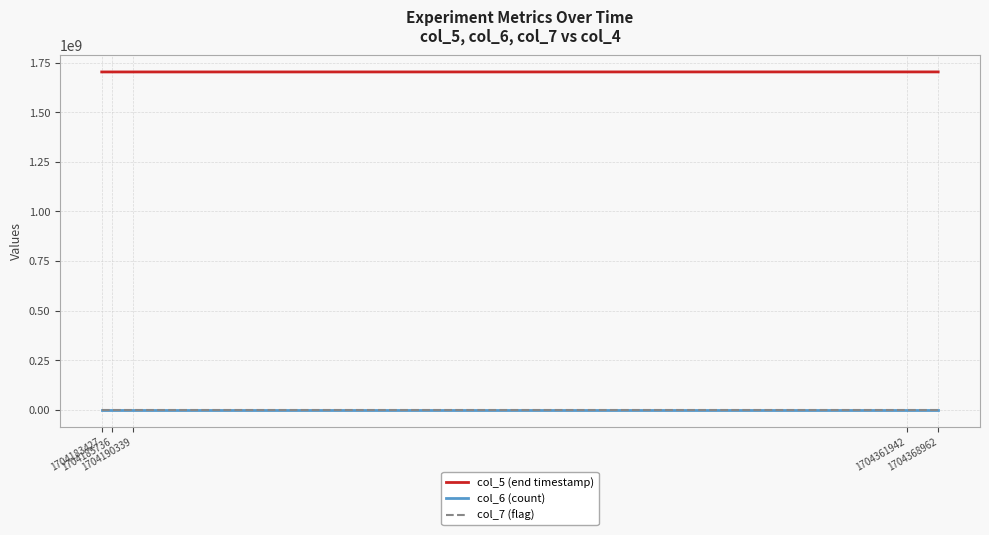

True or false: col_5 (end timestamp) and col_6 (count) intersect in this chart.

False